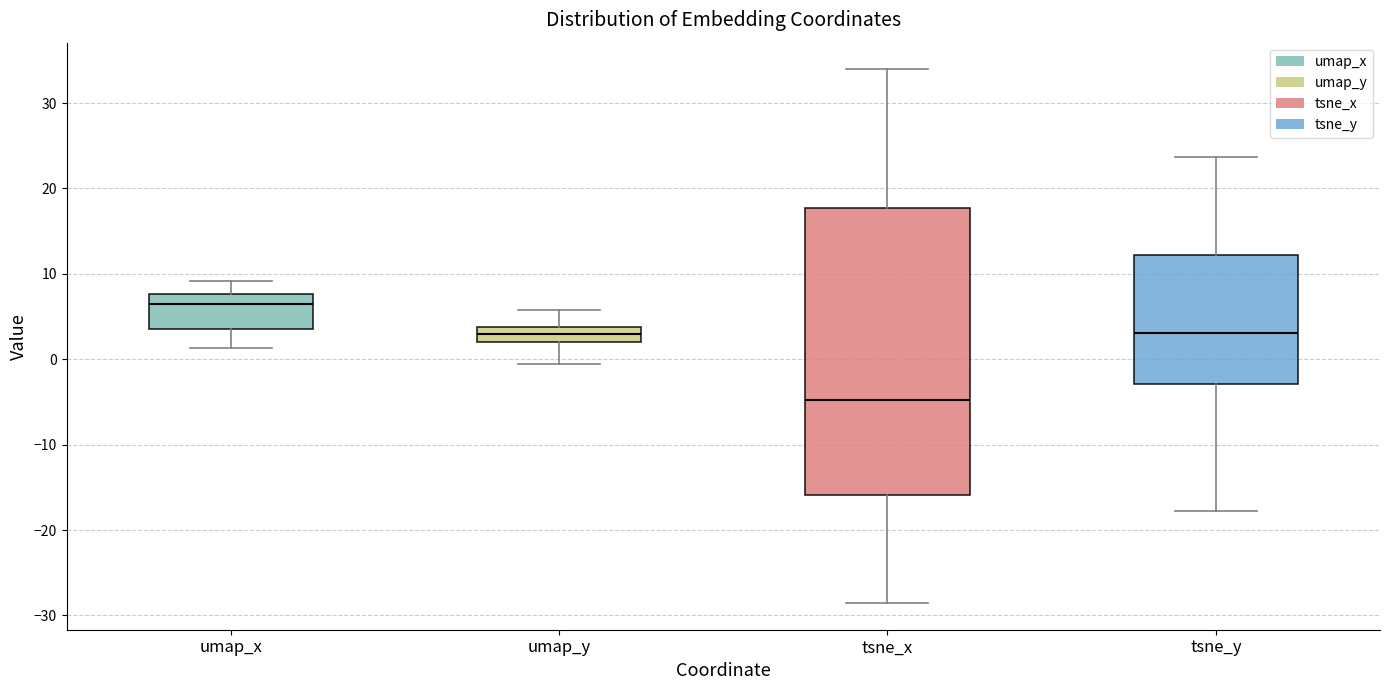

Which box's median line is the highest?

umap_x